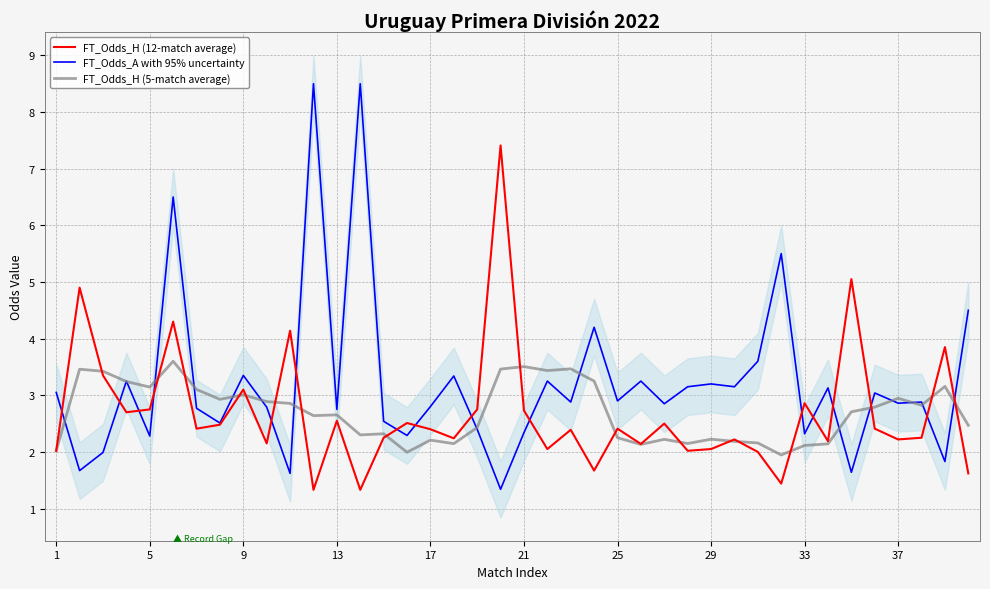

What is the value of the FT_Odds_H (12-match avg) point at the 8th from the left?

2.5